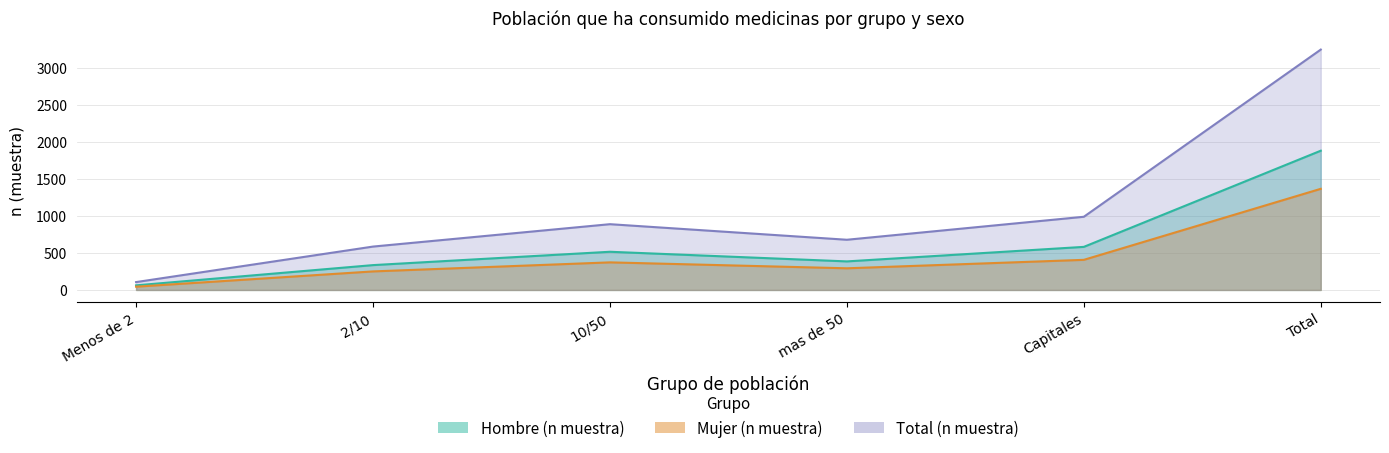

True or false: Hombre (n muestra) has a value of 335 at 2/10.

True